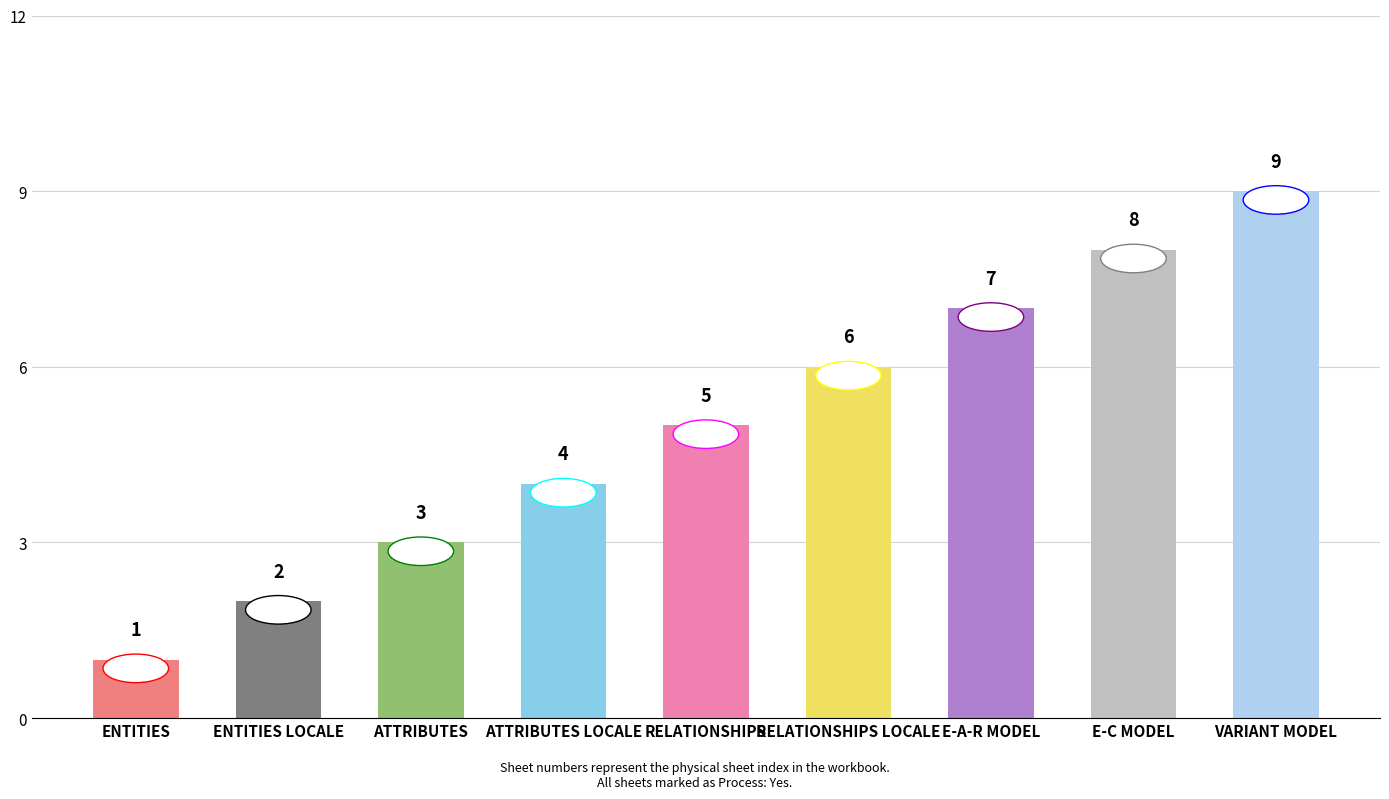

At which category does the chart reach its peak across all series?

VARIANT MODEL